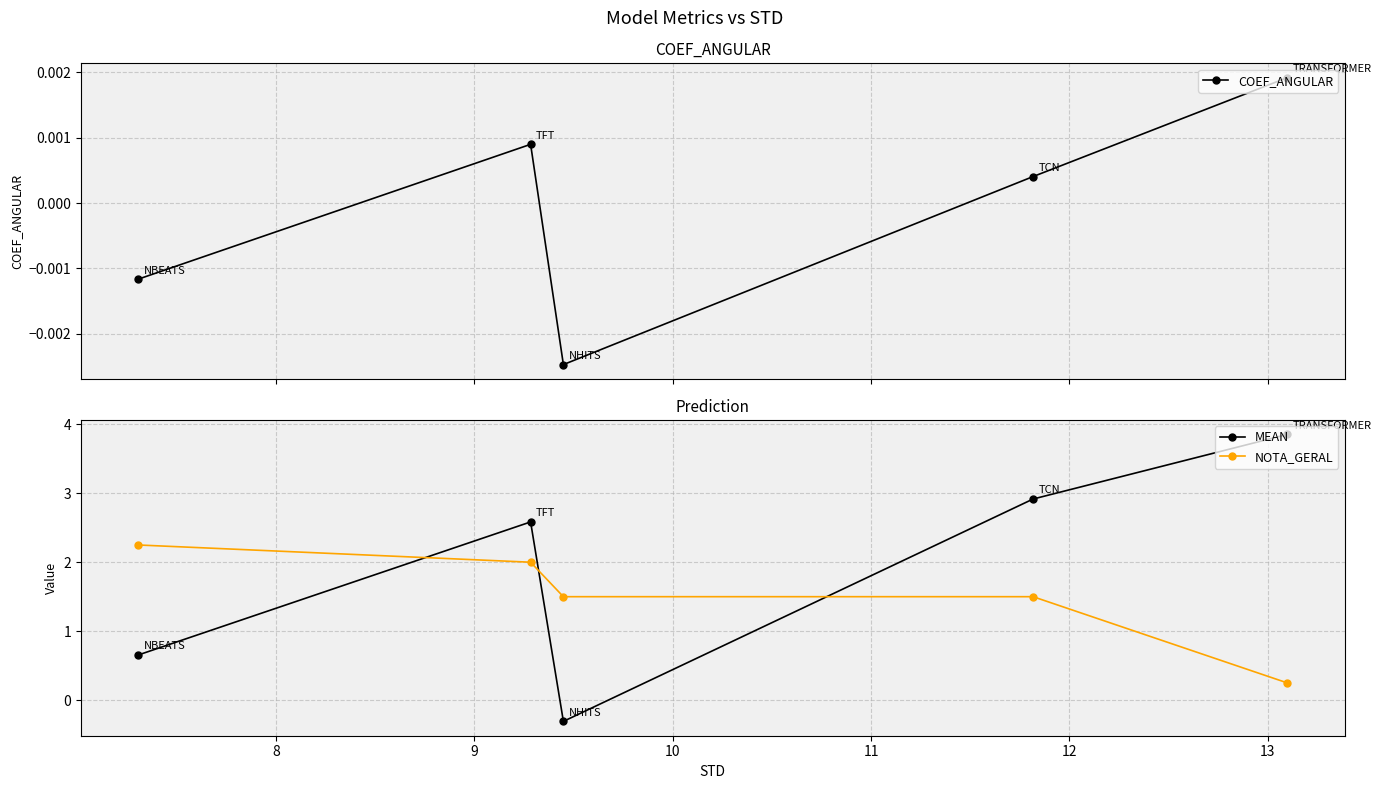

What is the value of the MEAN point at the 2nd from the left?

2.6